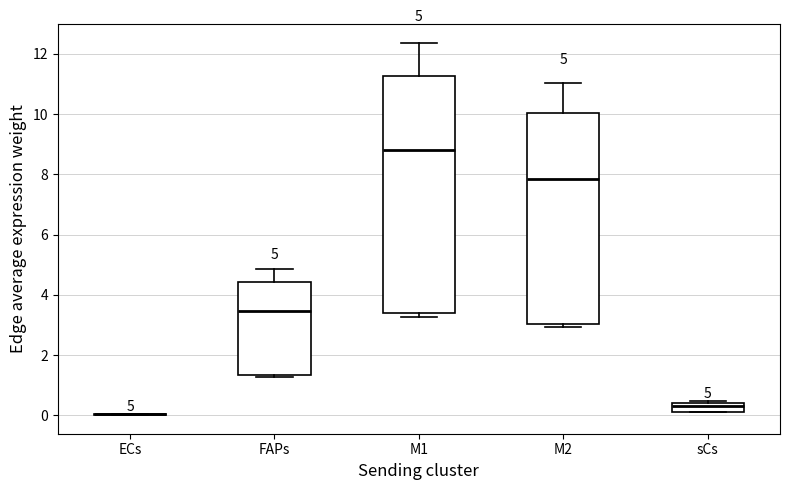

Which box is the tallest, from its lower edge to its upper edge?

M1